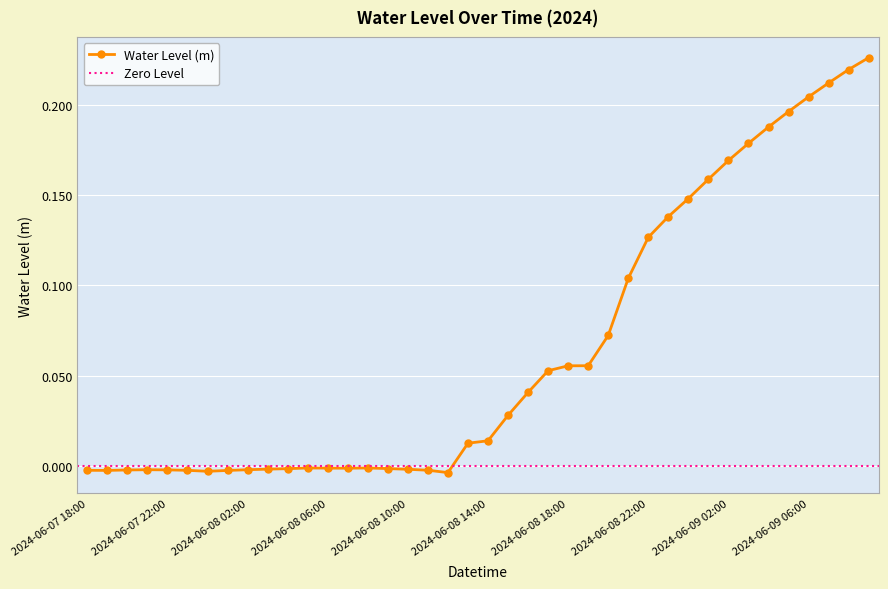

Which category has the lowest value across all series?

2024-06-08 12:00